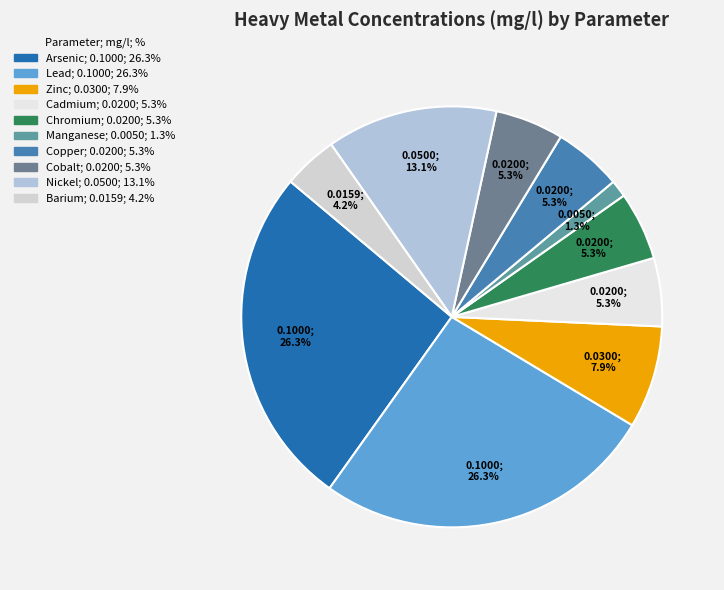

What is the smallest slice in the pie chart?

Manganese